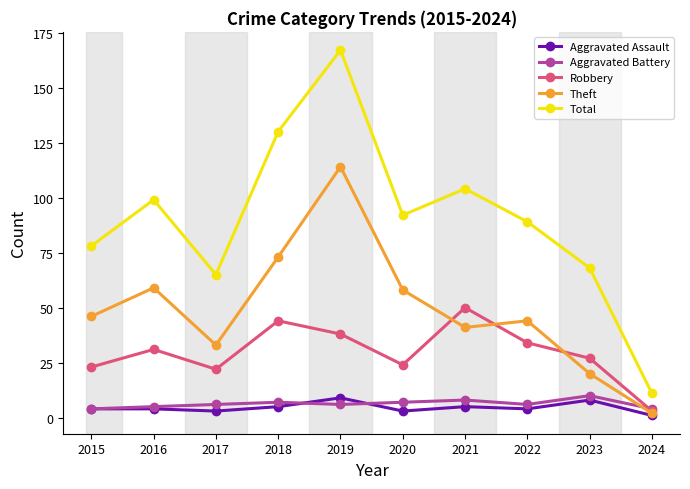

Does the chart display data point markers on the line(s)?

Yes